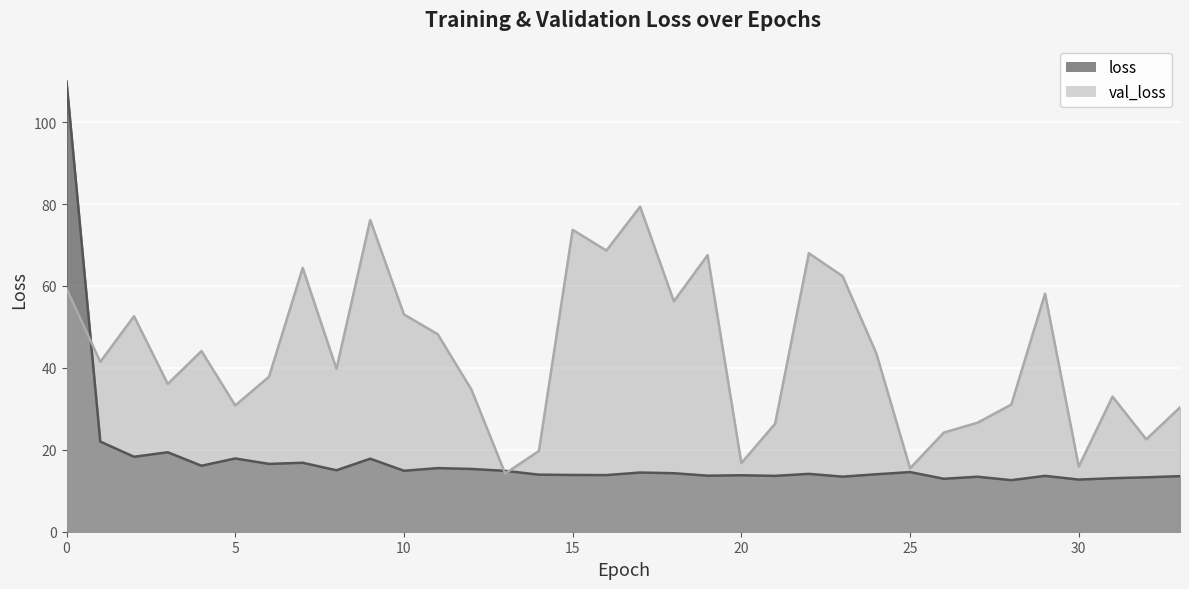

What are all the series names shown in the legend?

loss, val_loss